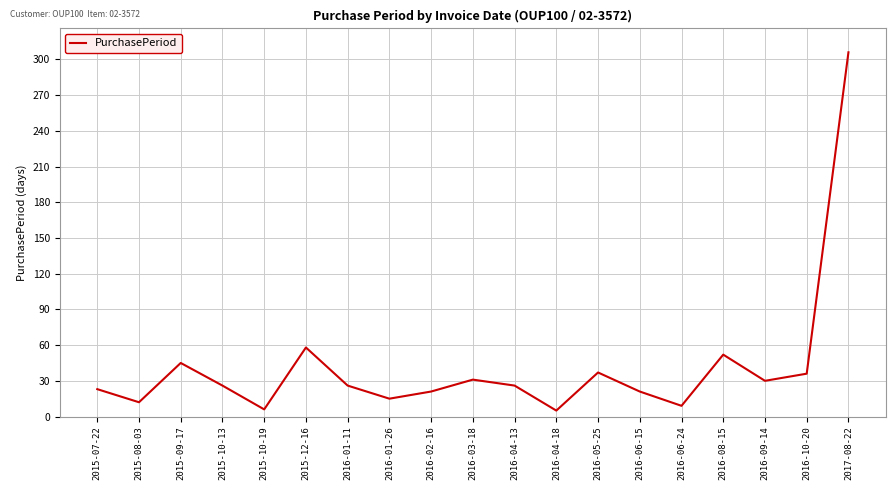

Between 2016-06-24 and 2016-10-20, which is larger?

2016-10-20